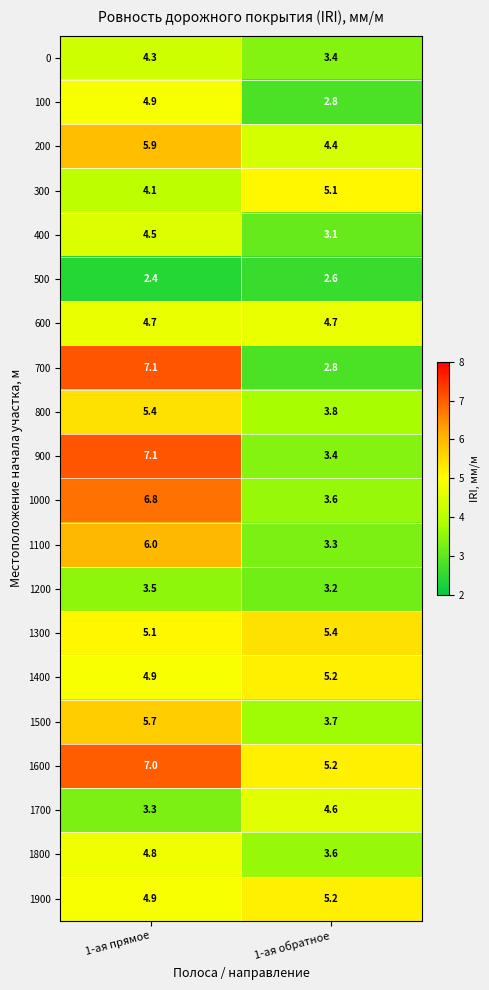

Which series has the largest total across all categories?

1600